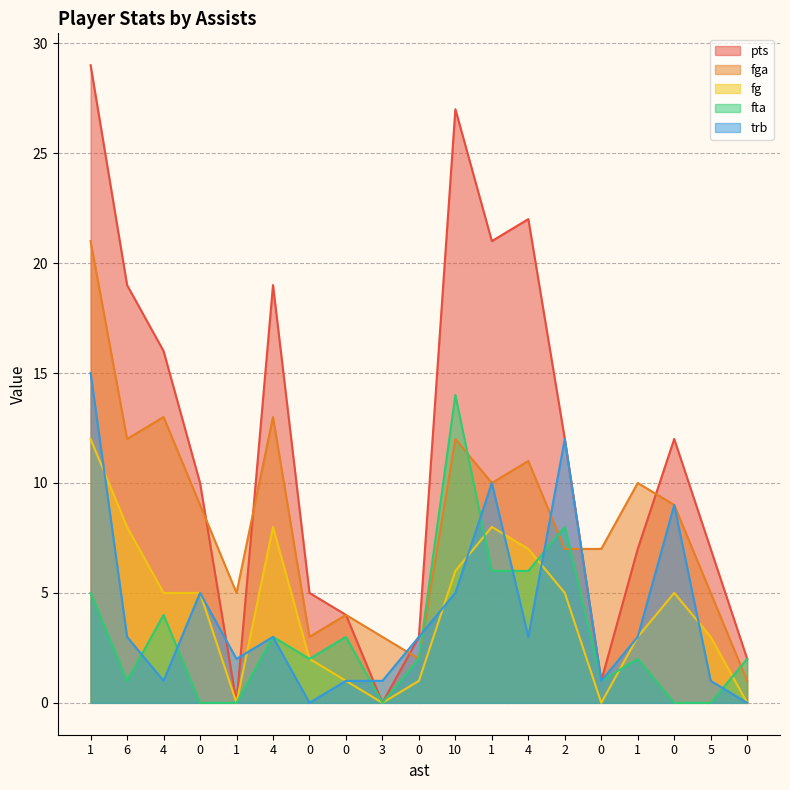

What is the spread (max minus min) of values at 0?

10